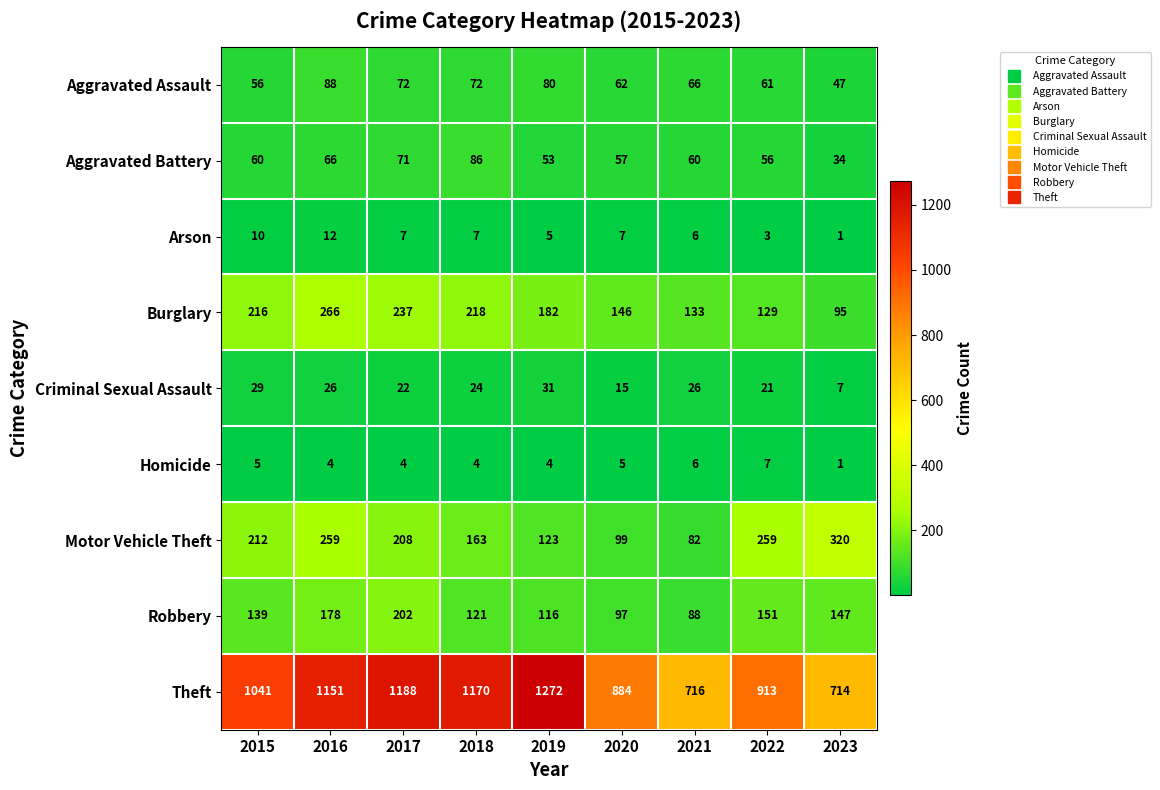

Which series has the largest total across all categories?

Theft